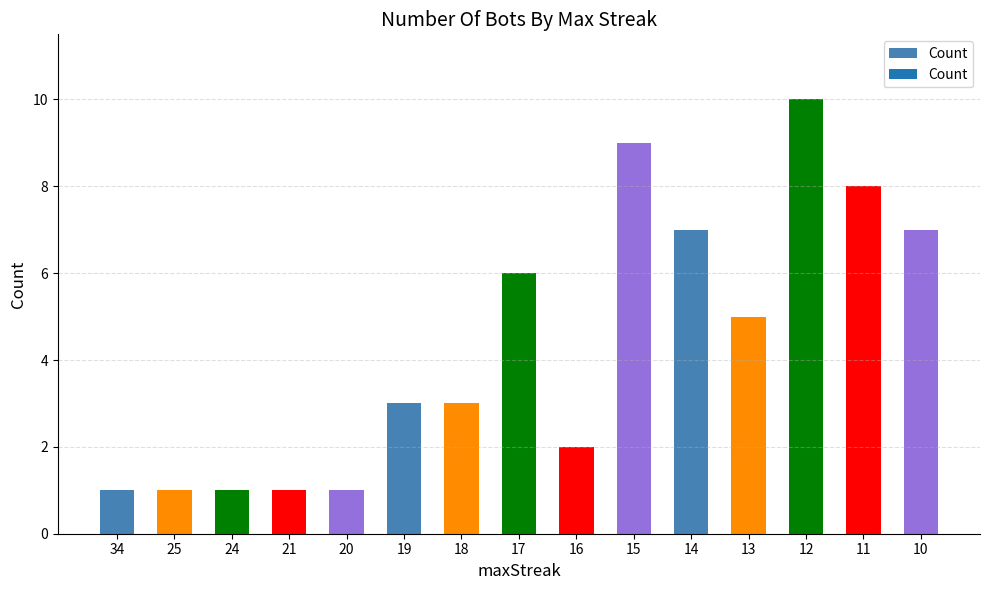

What is the value of the 3rd bar from the left?

1